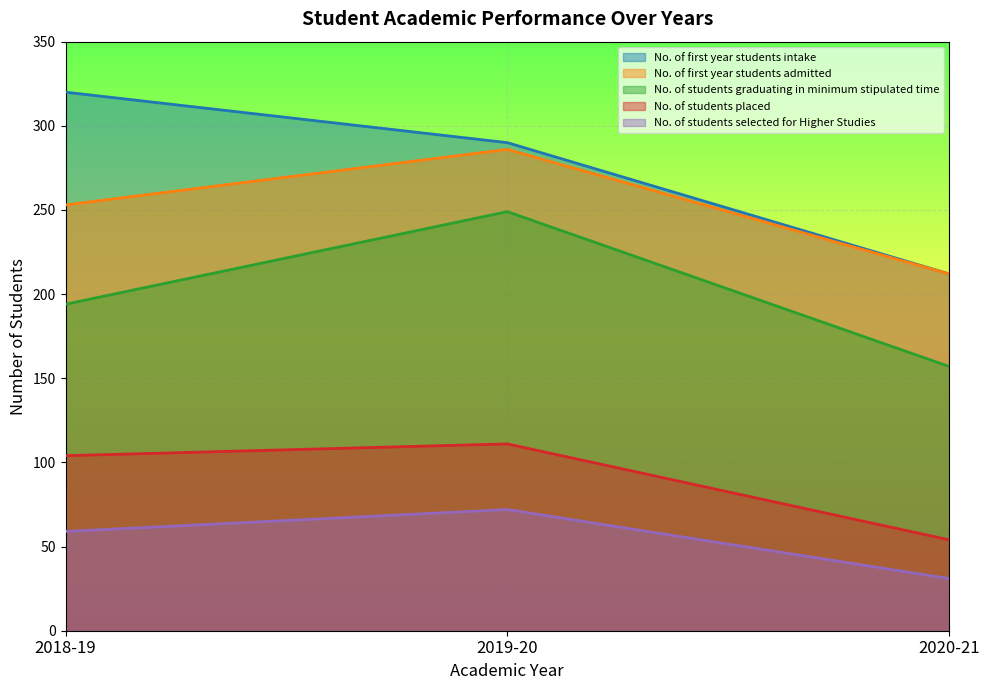

Is the value of No. of students placed at 2020-21 greater than the value of No. of first year students admitted at 2020-21?

No